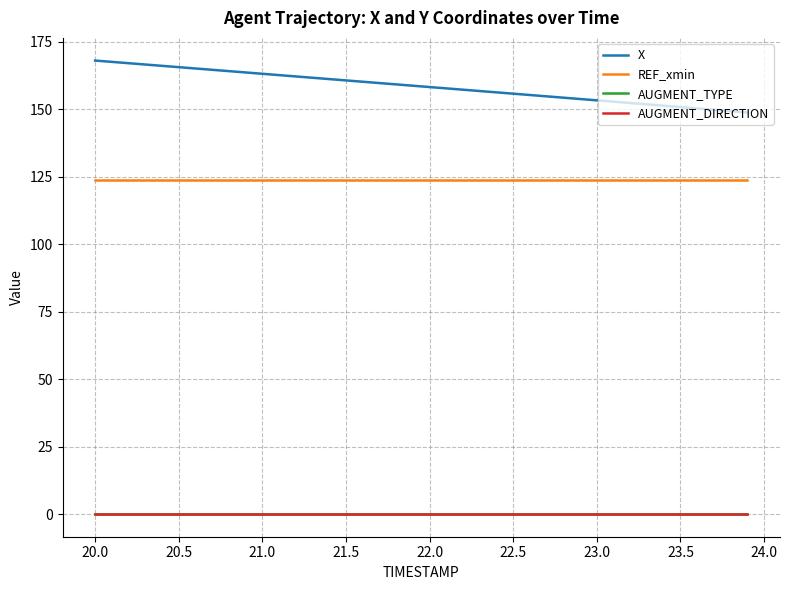

Does the chart have visible grid lines?

Yes